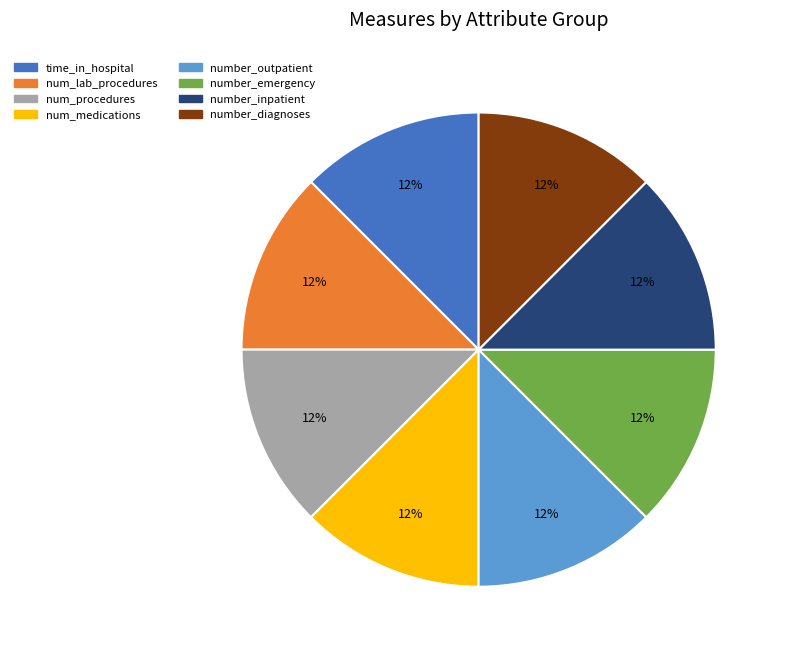

How many slices are in this pie chart?

8